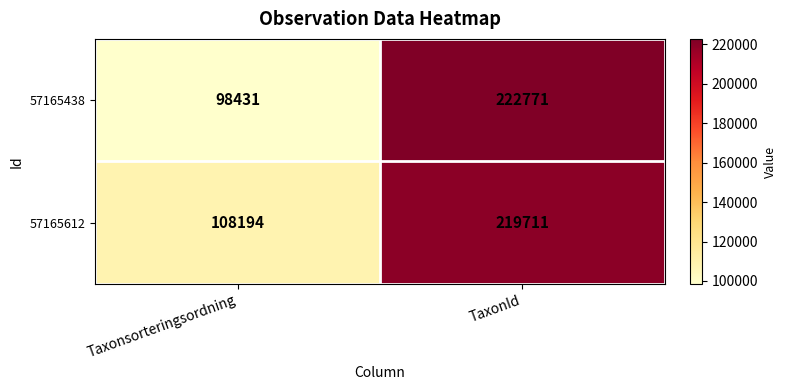

Which label corresponds to the largest value in the chart?

TaxonId